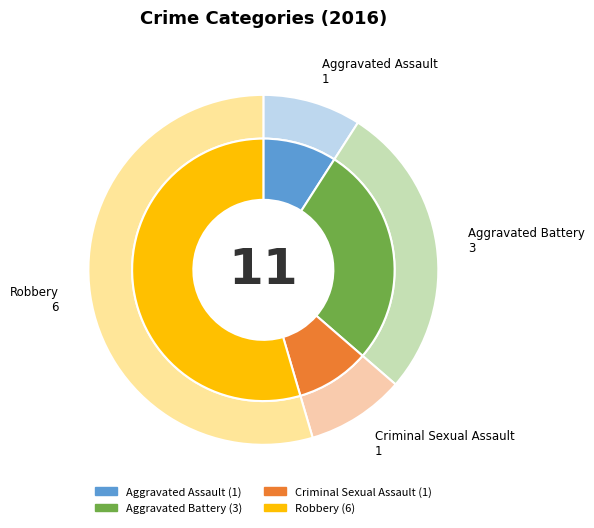

Is the sum of Aggravated Assault and Criminal Sexual Assault greater than half?

No